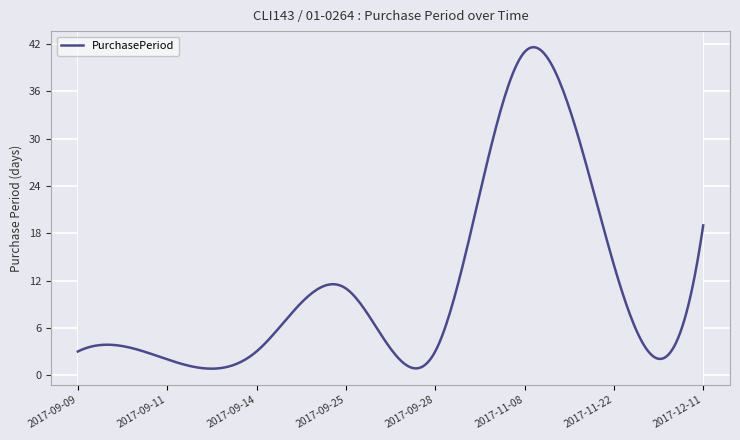

What is the smallest value displayed?

0.8